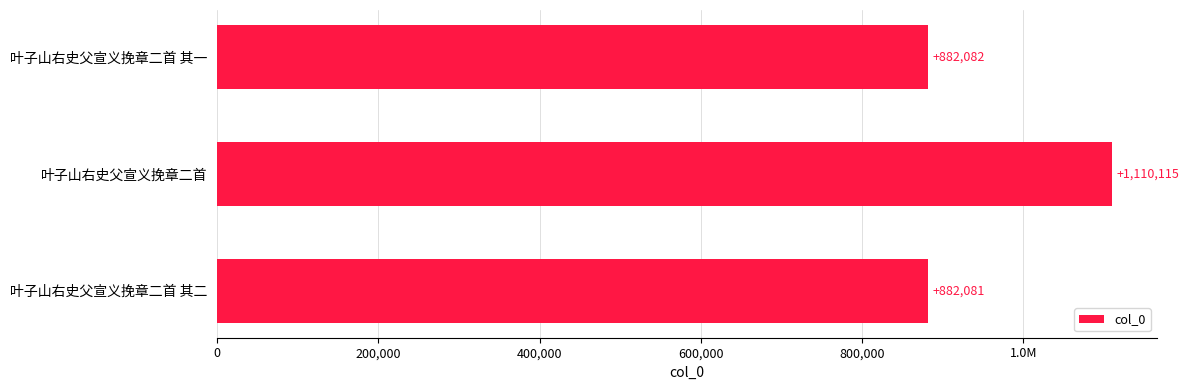

Are the bars horizontal?

Yes